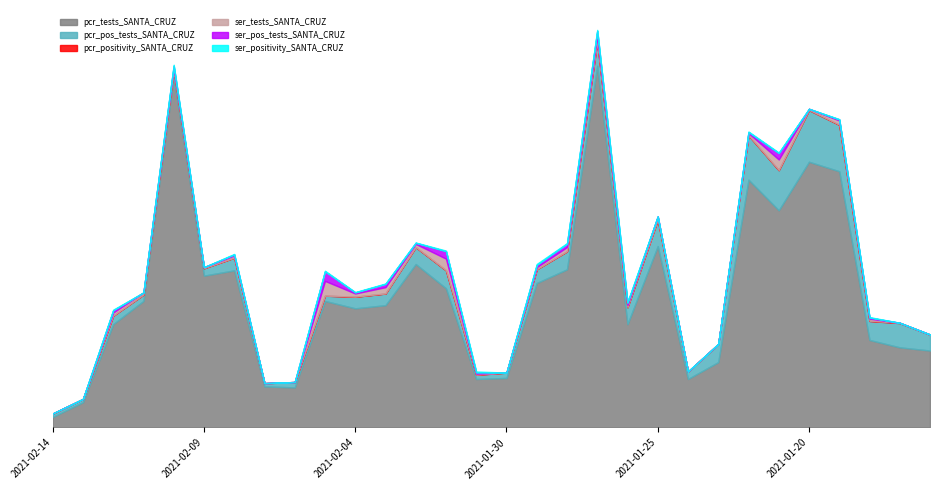

The value of pcr_pos_tests_SANTA_CRUZ at 2021-02-09 is 10.0. True or false?

False